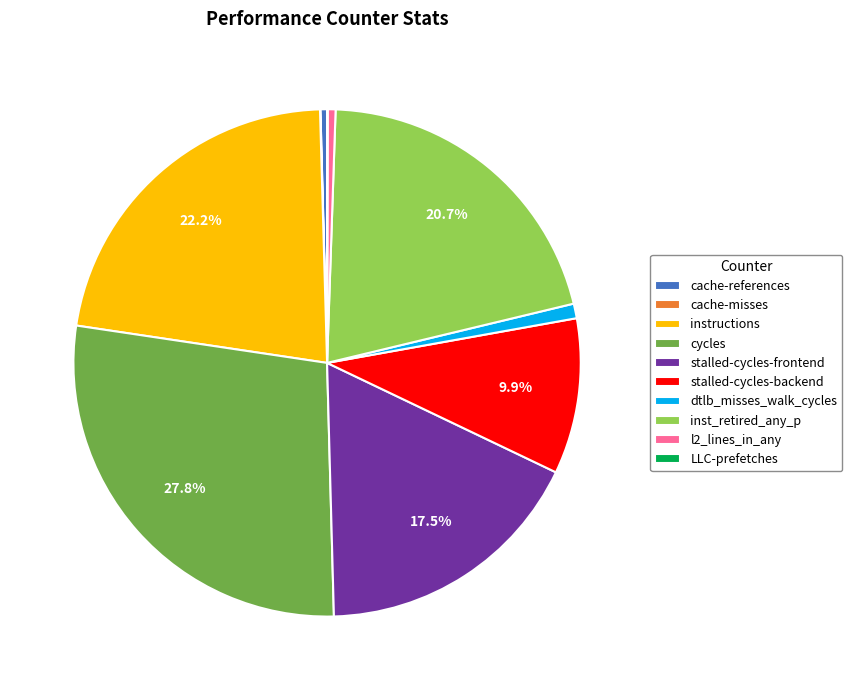

Does any single category account for the majority?

No